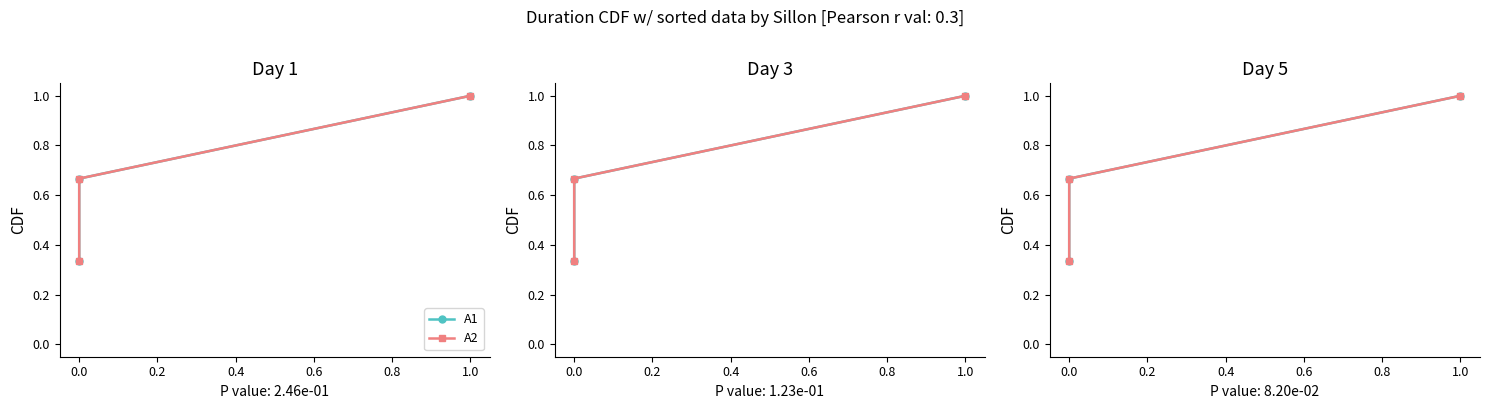

What is the total value across all series at 1.0?

2.0